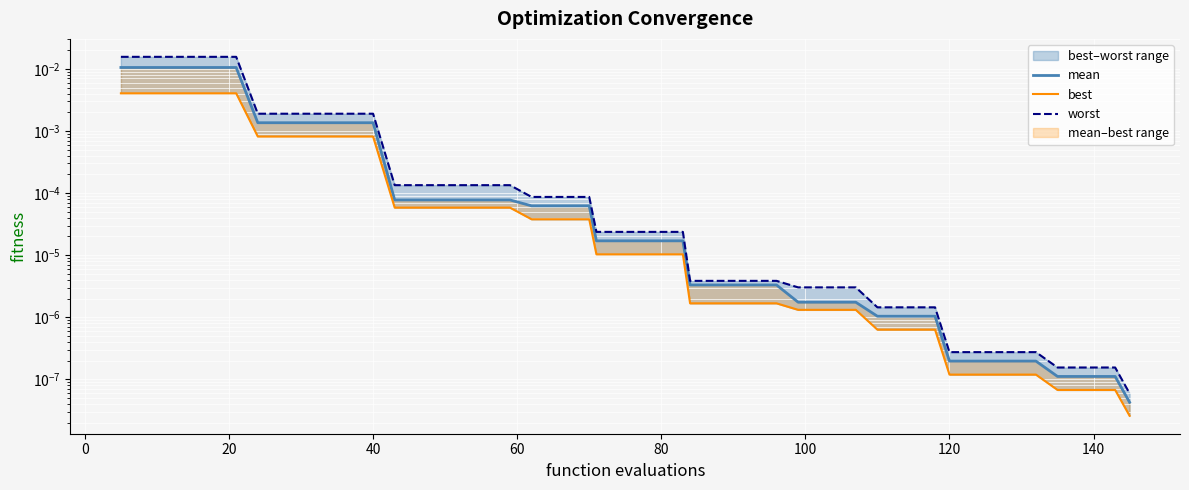

Is this an area chart (filled region under the line)?

No